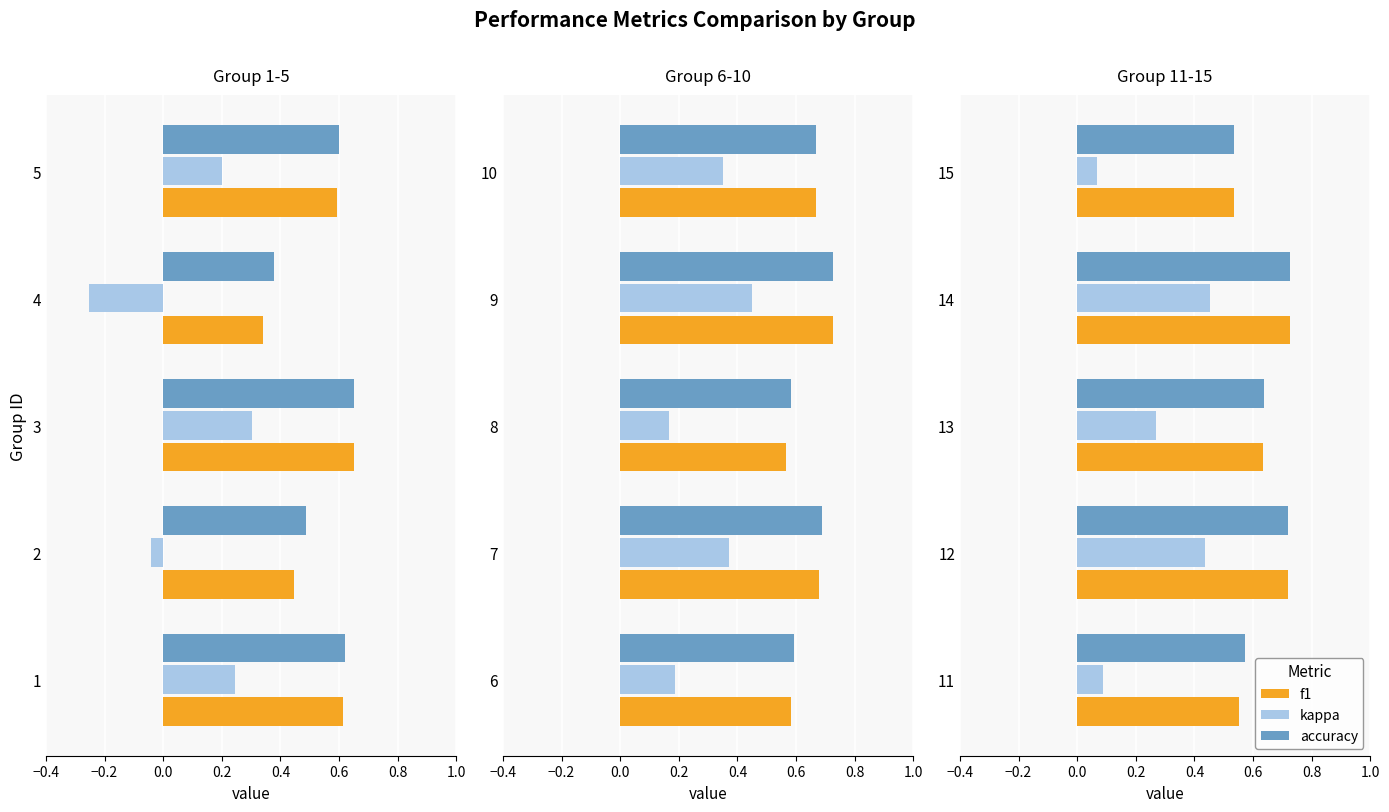

True or false: f1 has a value of 0.1 at 11.

False